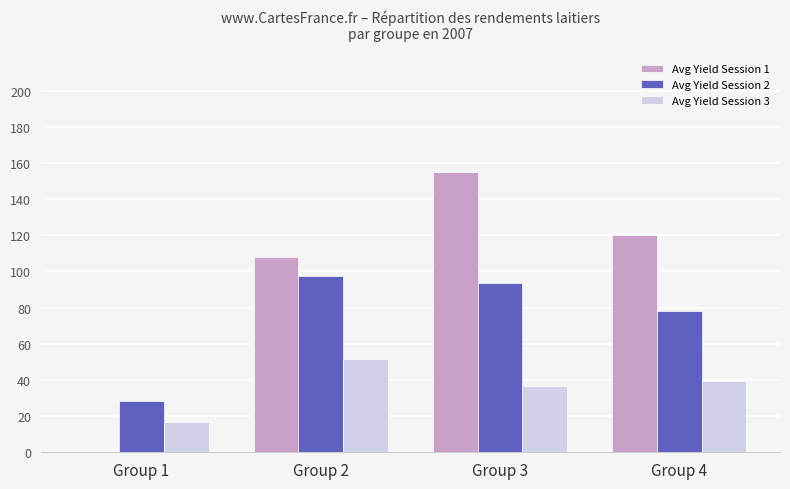

What is the maximum value for Avg Yield Session 2?

97.5